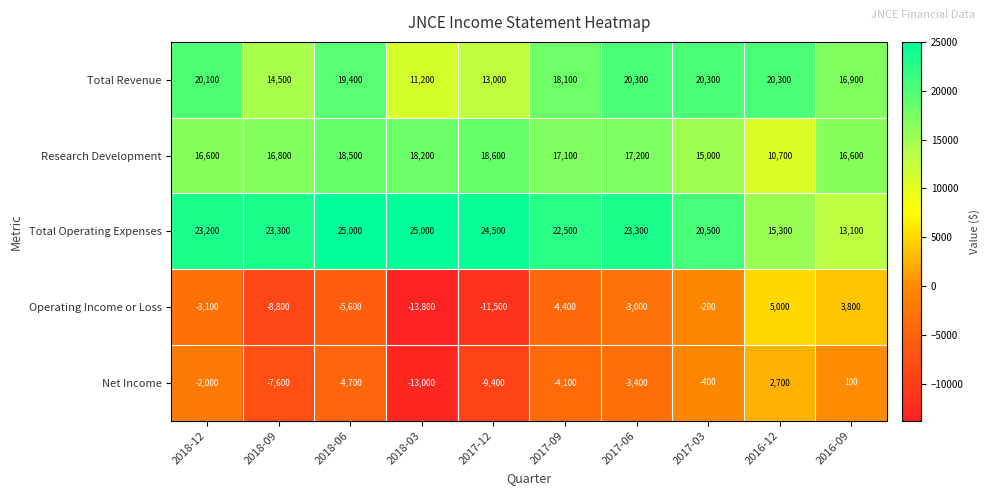

The Net Income series shows -7600 at 2018-09. True or false?

True